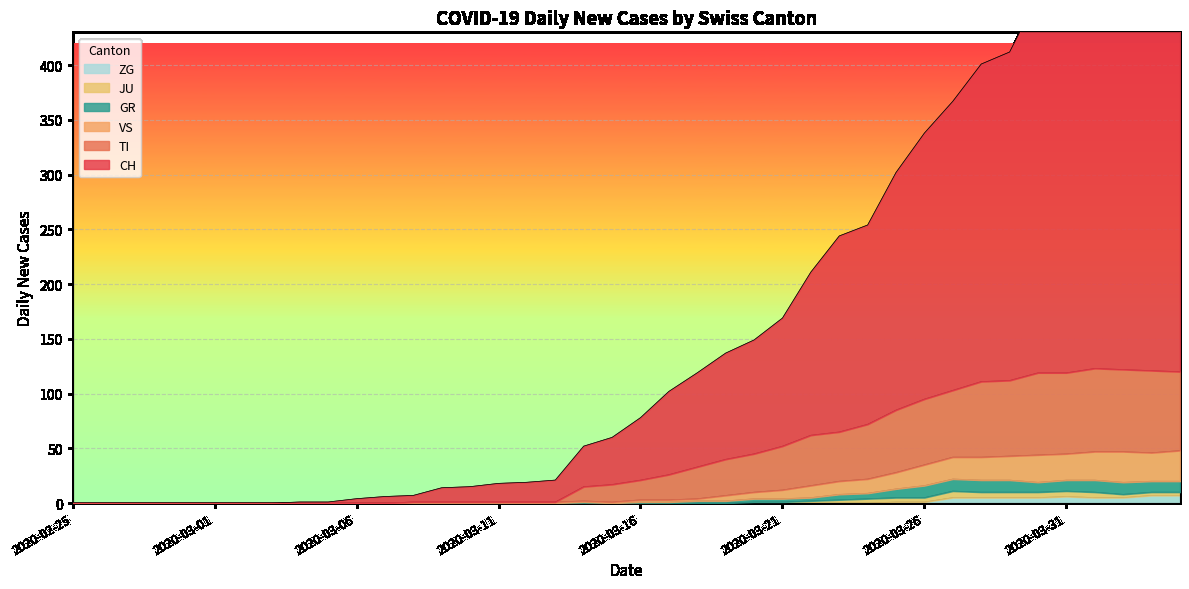

What is the sum of all ZG values?

52